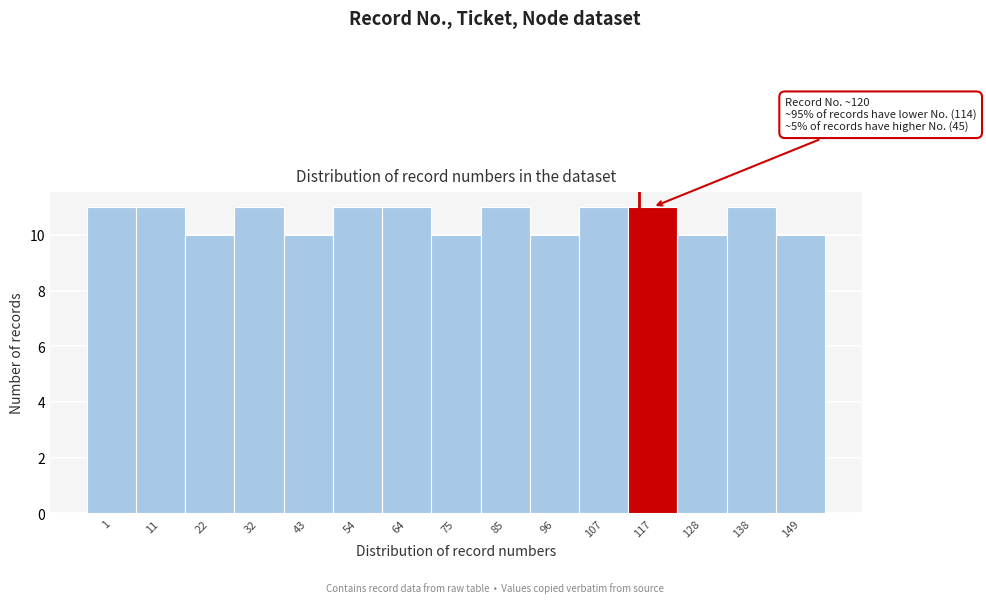

Reading left to right, transcribe all the data shown in this chart.

11	11	10	11	10	11	11	10	11	10	11	11	10	11	10